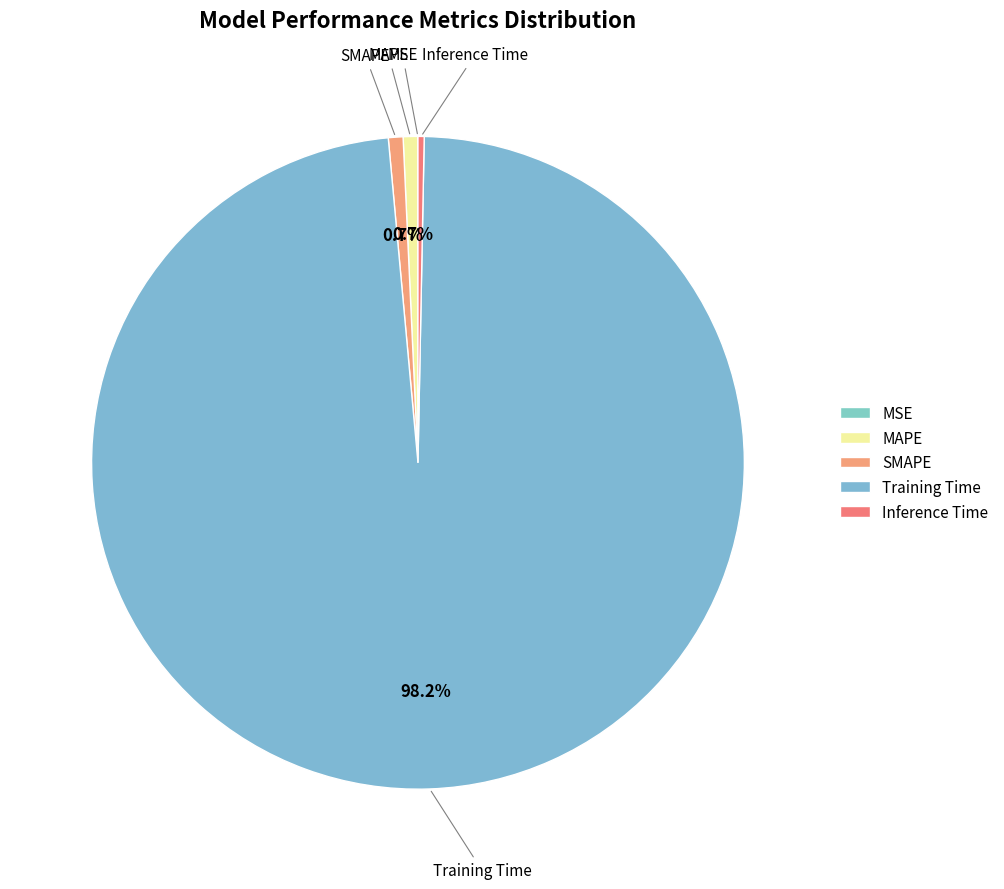

Which slice represents more than half of the pie?

Training Time